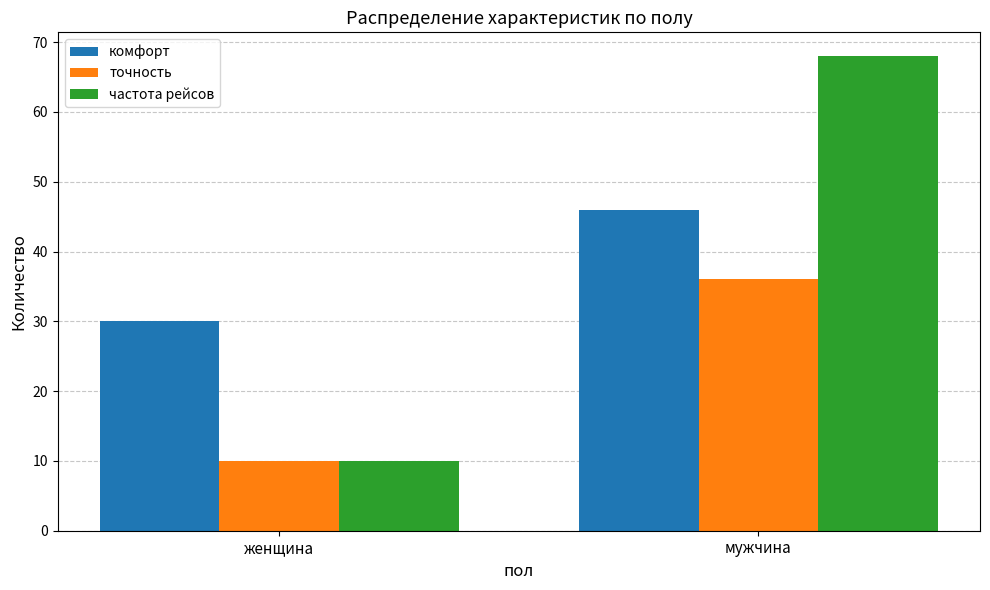

How many values in the комфорт series are below 46?

1